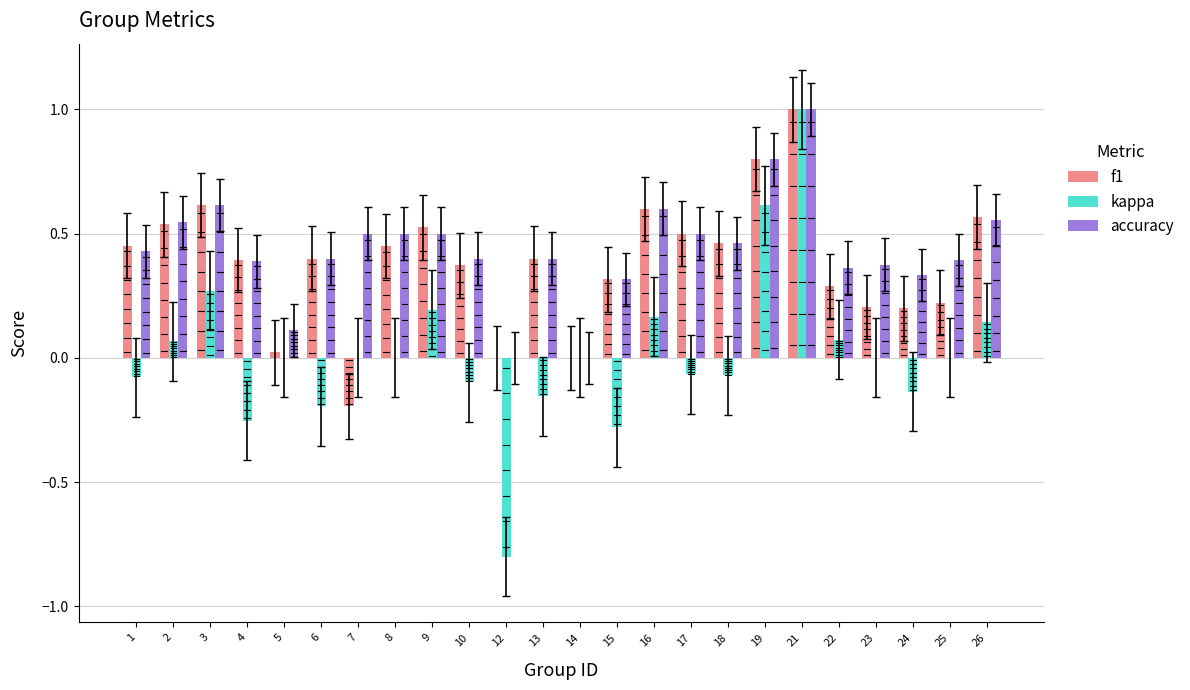

Which category has the highest value across all series?

21